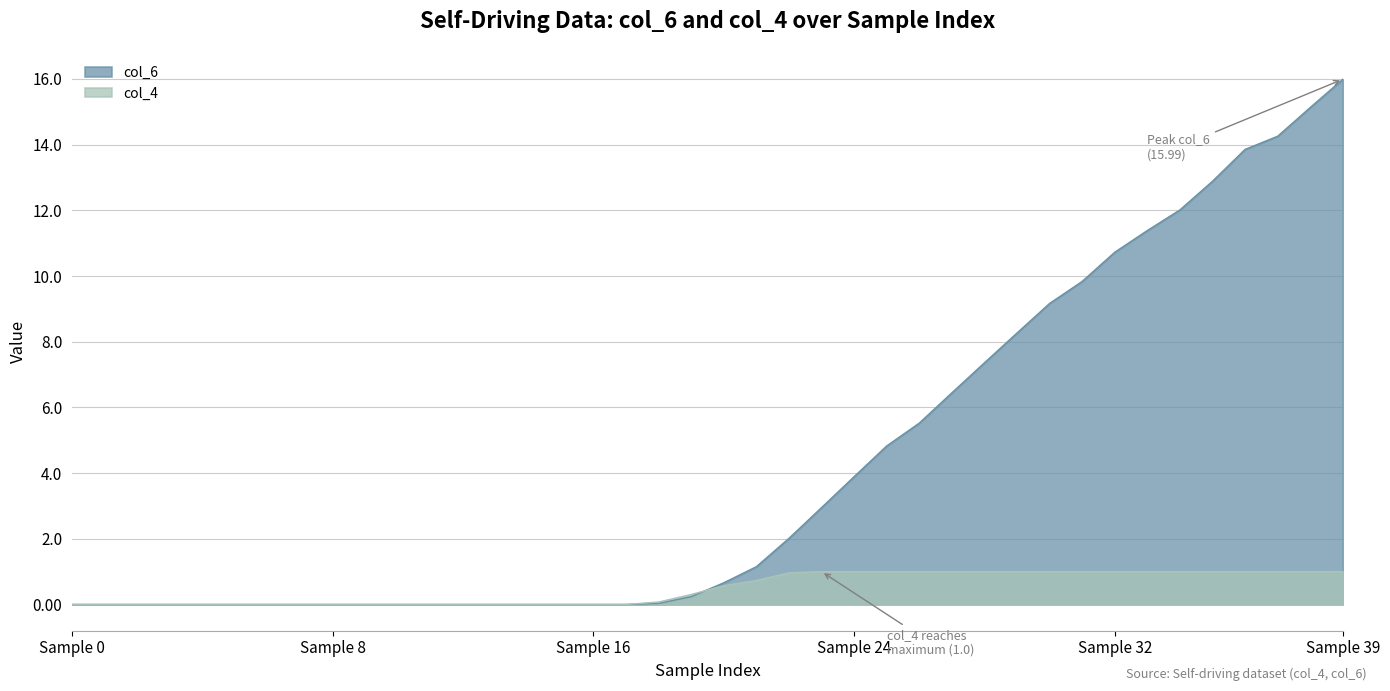

True or false: col_4 has more than 1 interior local peaks.

False